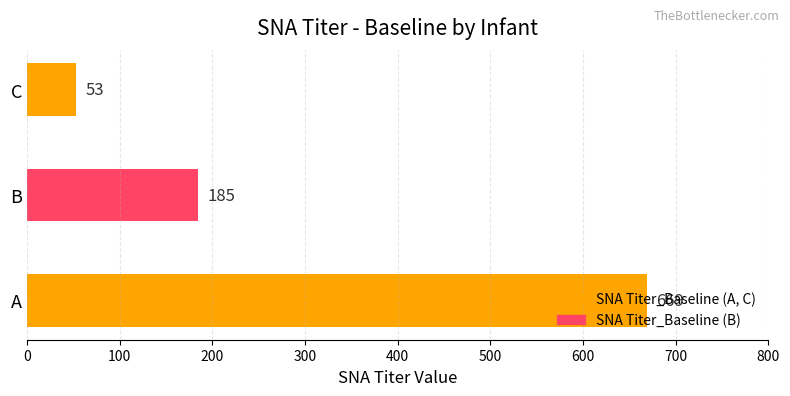

Which category has the lowest value across all series?

C